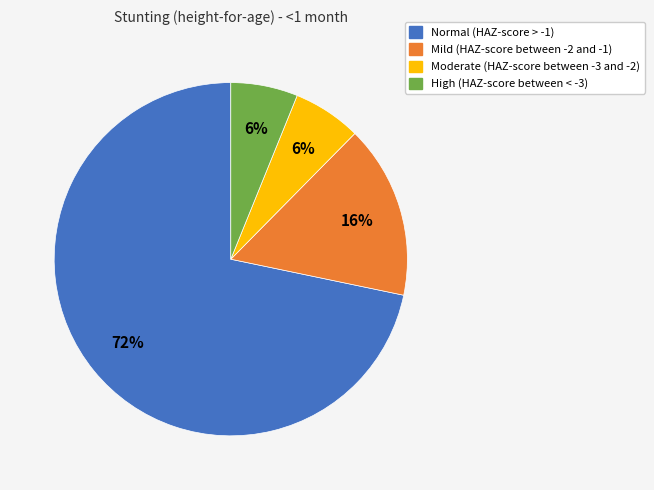

Is there a majority slice in this chart?

Yes